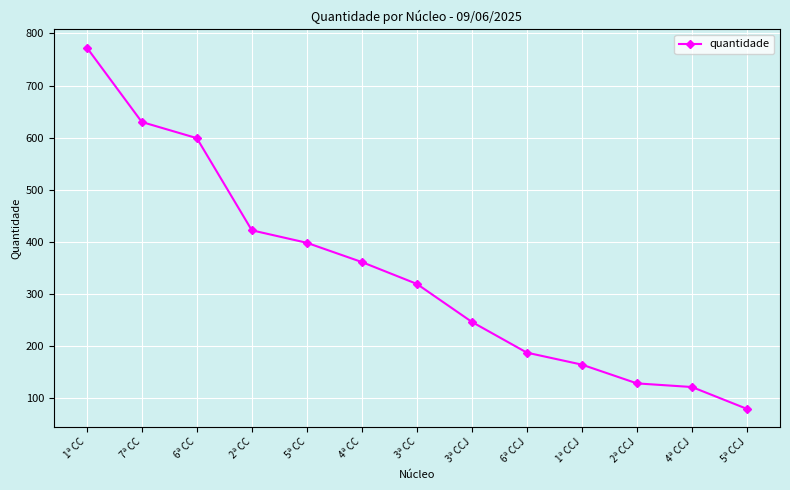

Reading left to right, what are all the values shown in this chart?

773	630	599	422	398	361	319	246	187	164	128	121	79